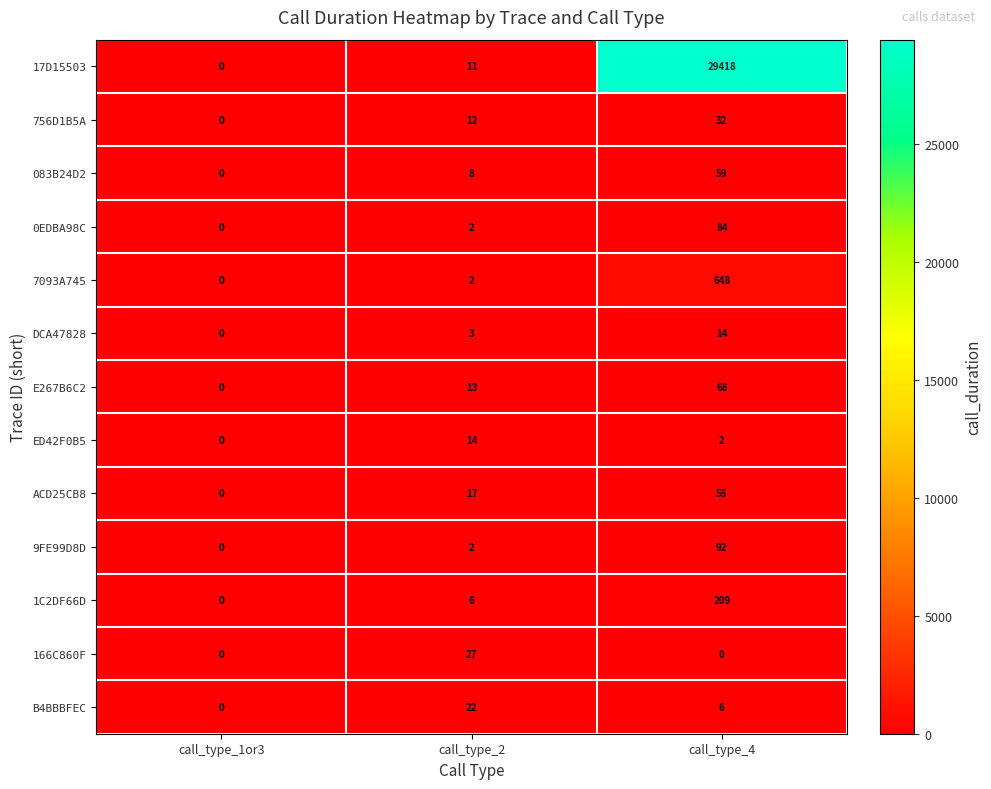

Which label corresponds to the largest value in the chart?

call_type_4